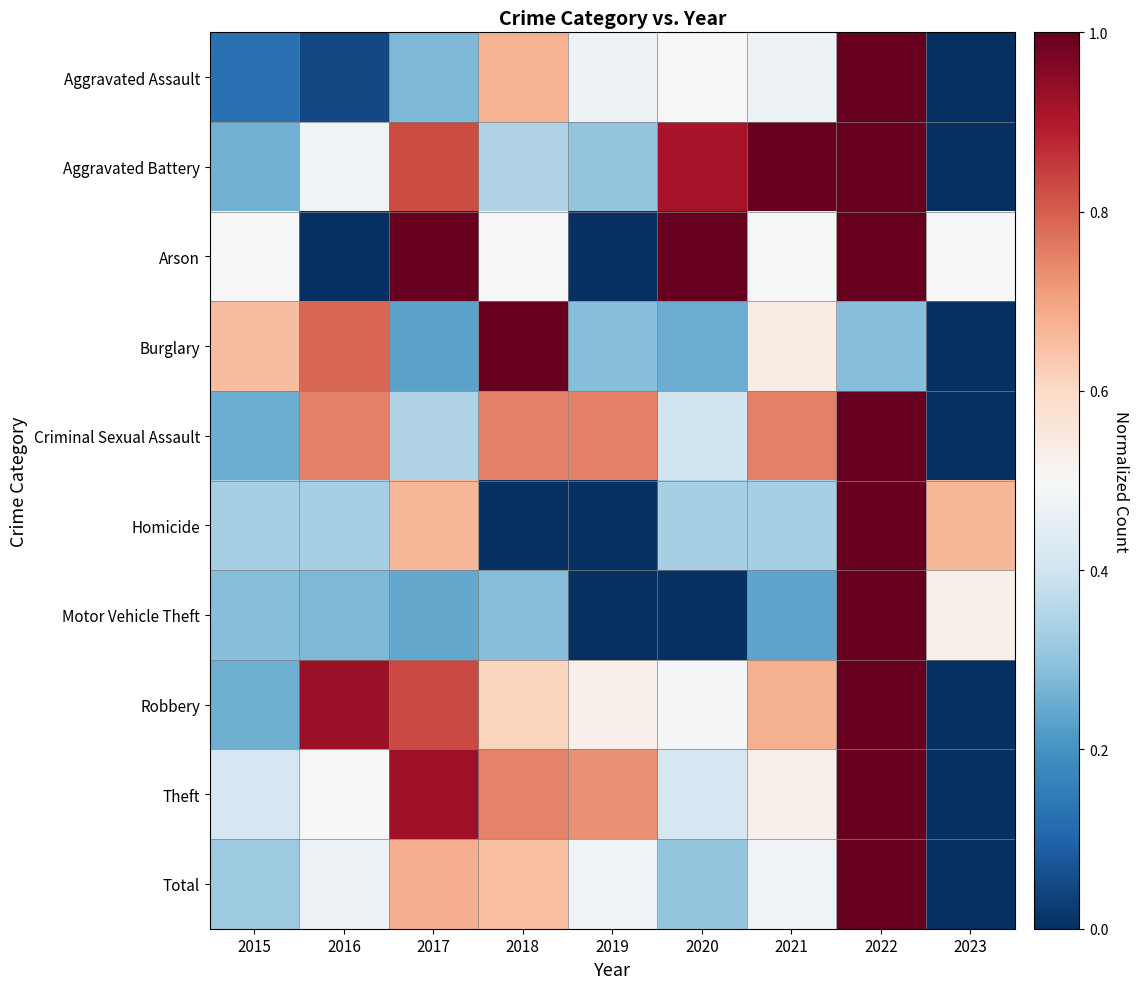

Which series has the widest spread of values?

Aggravated Assault